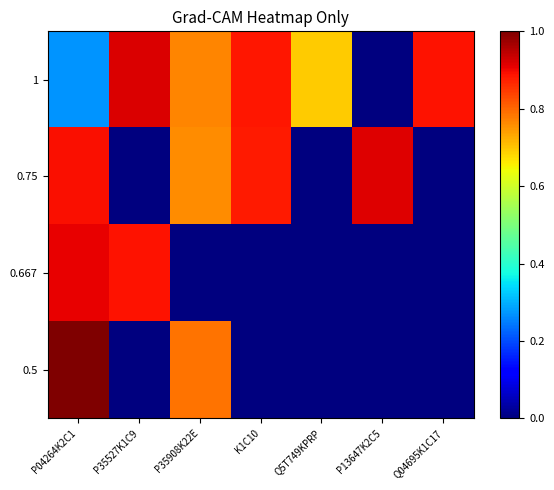

At which category is the sum across all series the highest?

P04264K2C1